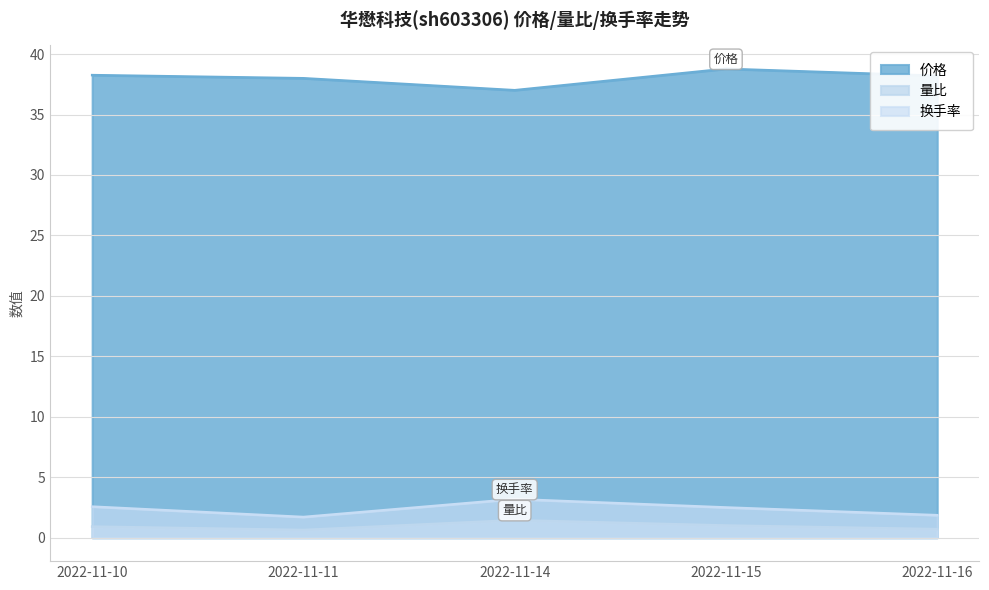

How many lines are shown in the chart?

3